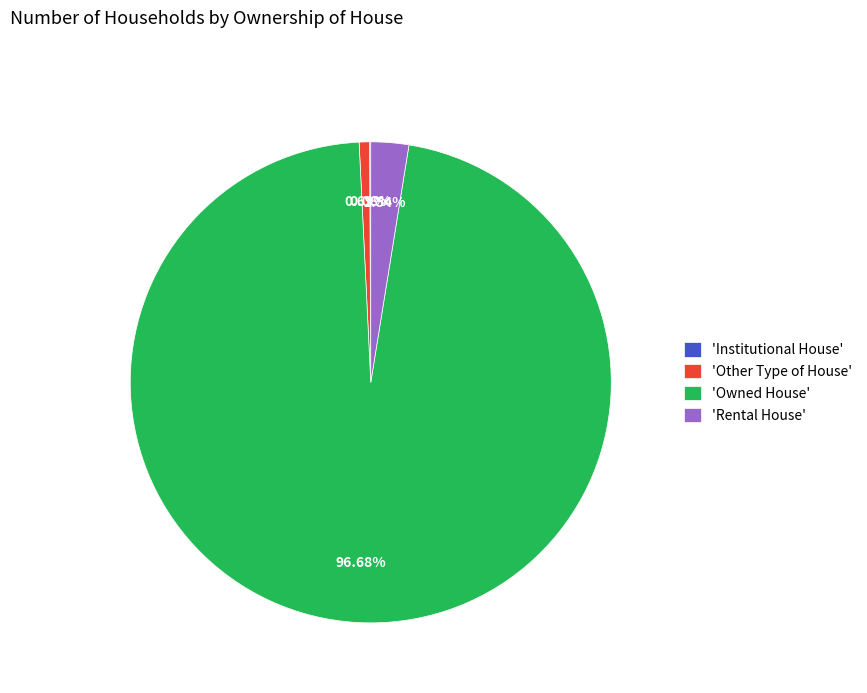

Does 'Owned House' represent more than half of the total?

Yes